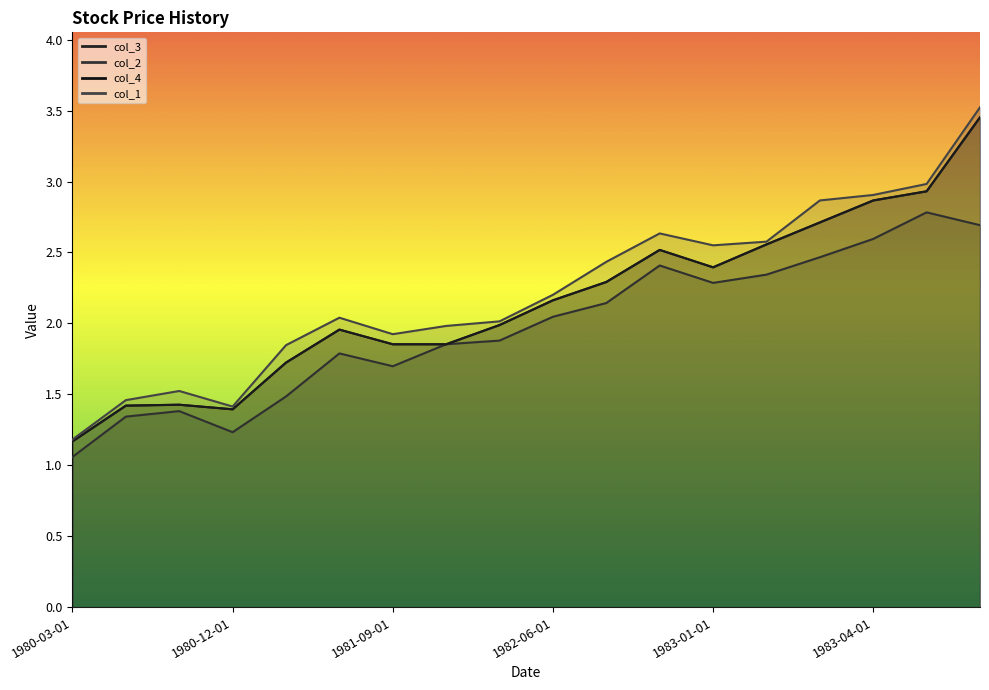

What is the value of the col_2 point at the 4th from the left?

1.2